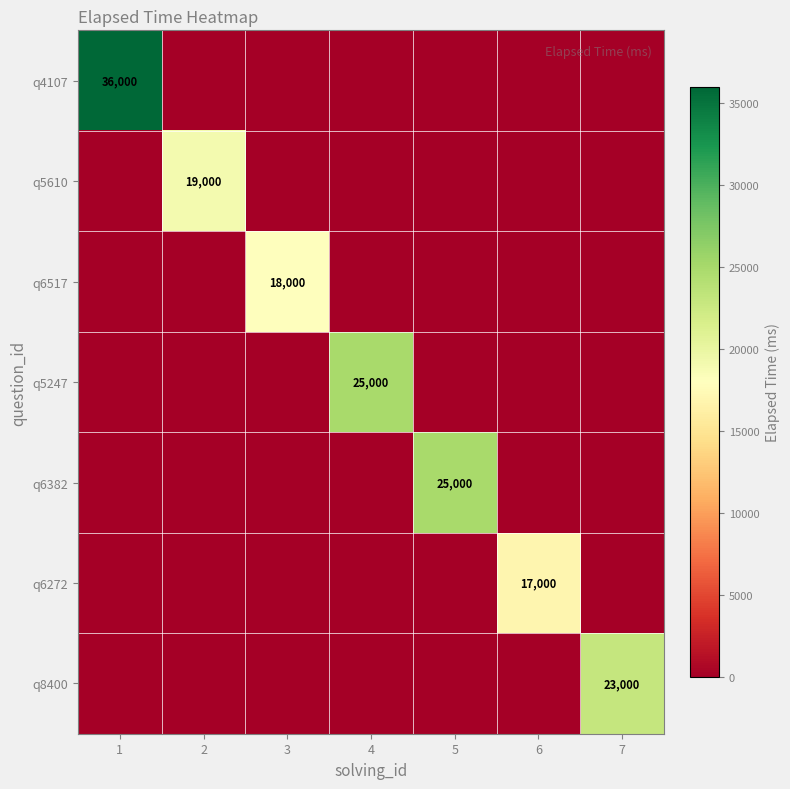

Which label corresponds to the smallest value in the chart?

2